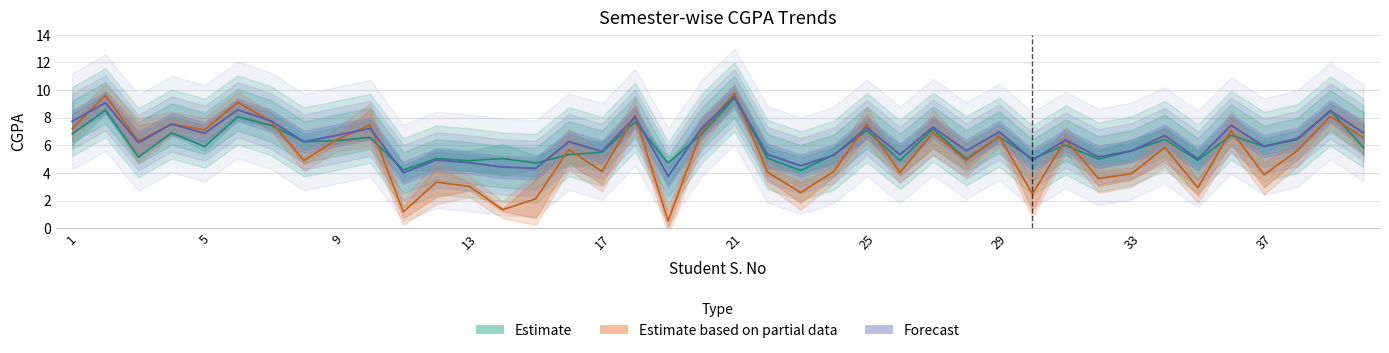

Is it true that V-SEM equals 1.0 at 24?

False